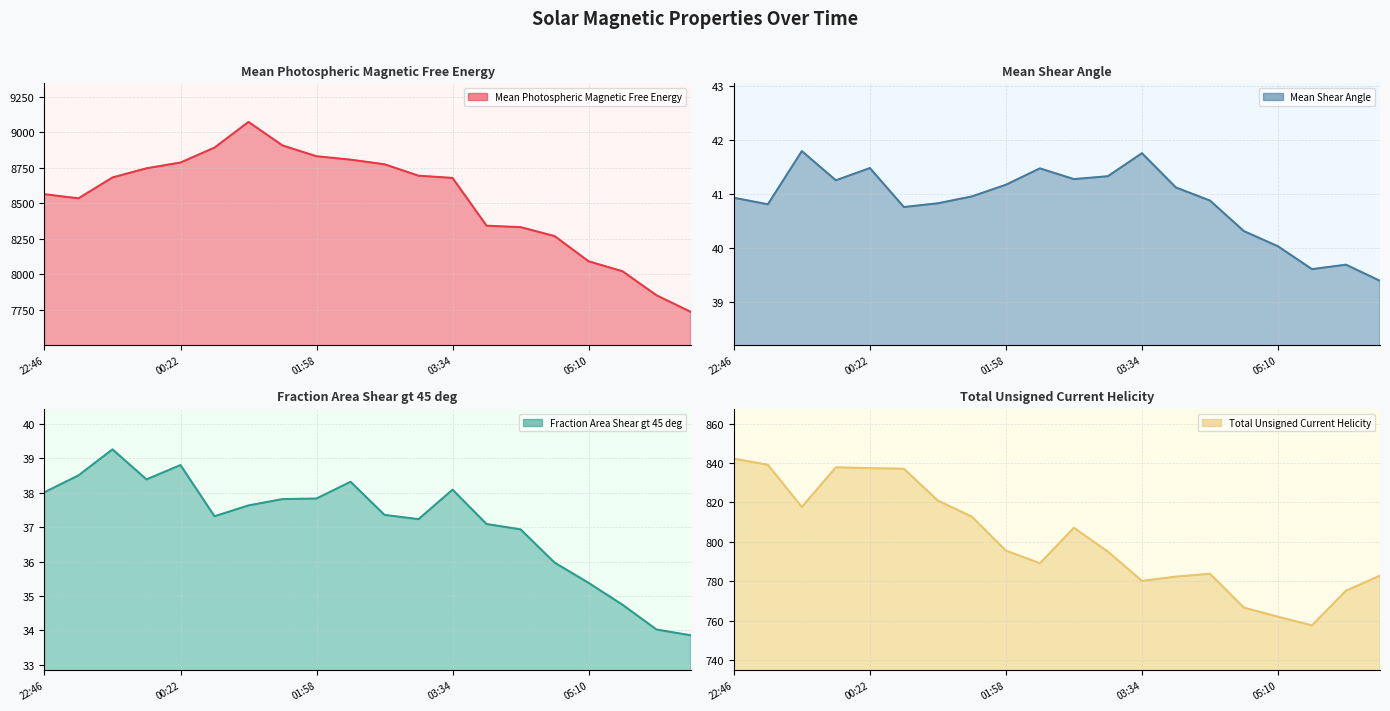

At which label is Mean Photospheric Magnetic Free Energy closest to 8403?

2012/07/01 03:58